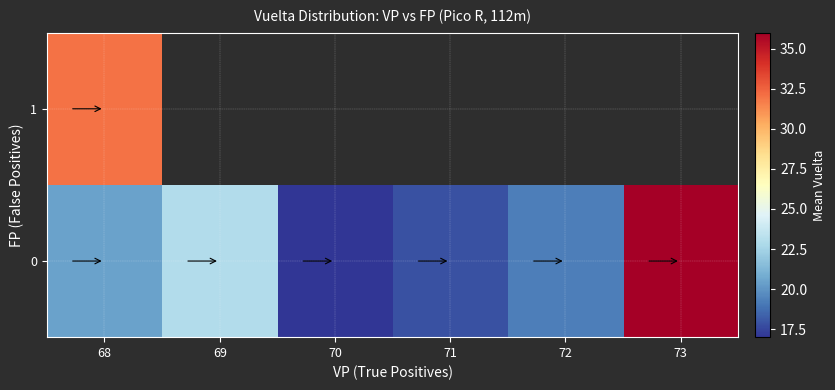

What is the maximum value for 1?

32.0